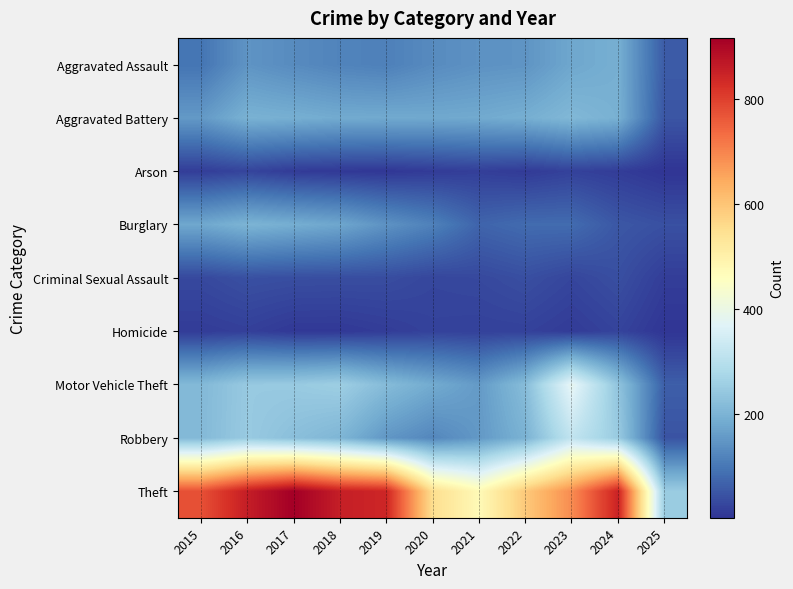

What is the smallest value displayed?

2